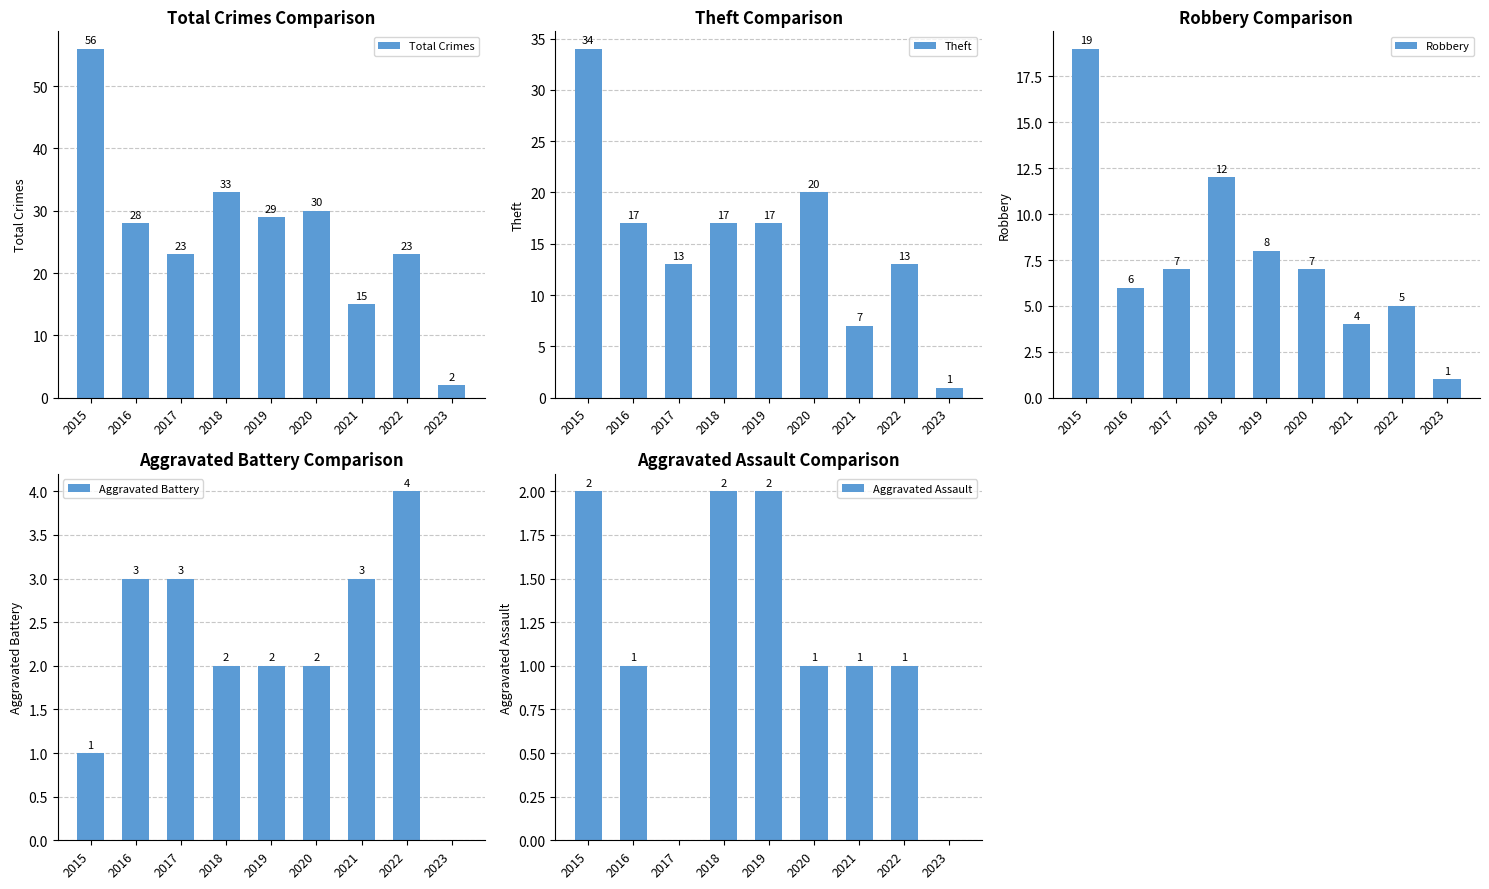

Does the chart contain stacked bars?

No